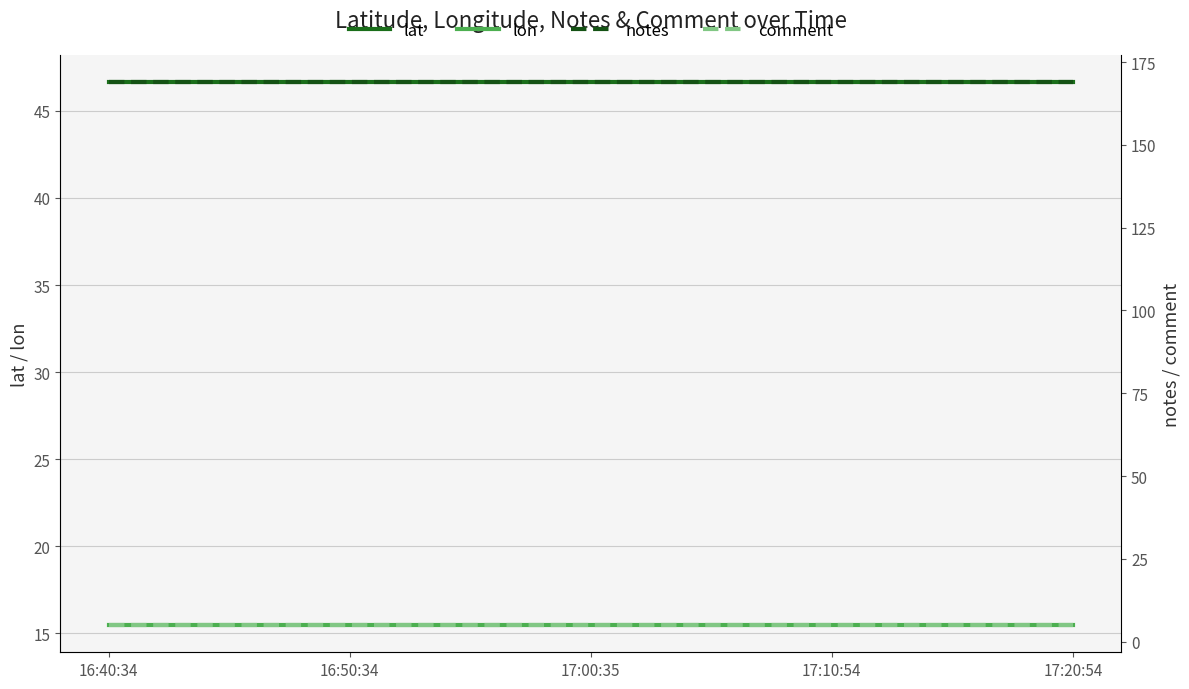

Reading right to left, extract all data points from this chart.

lat: 46.7	46.7	46.7	46.7	46.7
lon: 15.5	15.5	15.5	15.5	15.5
notes: 169.0	169.0	169.0	169.0	169.0
comment: 5.0	5.0	5.0	5.0	5.0